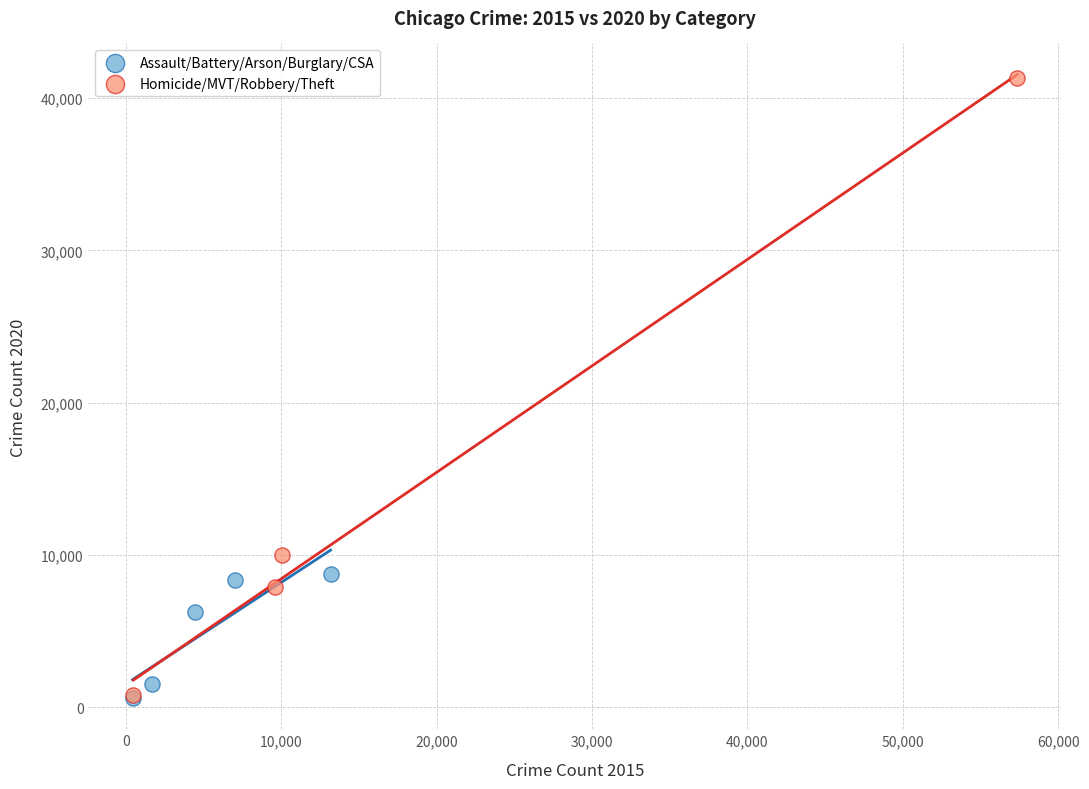

What are all the series names shown in the legend?

Assault/Battery/Arson/Burglary/CSA, Homicide/MVT/Robbery/Theft